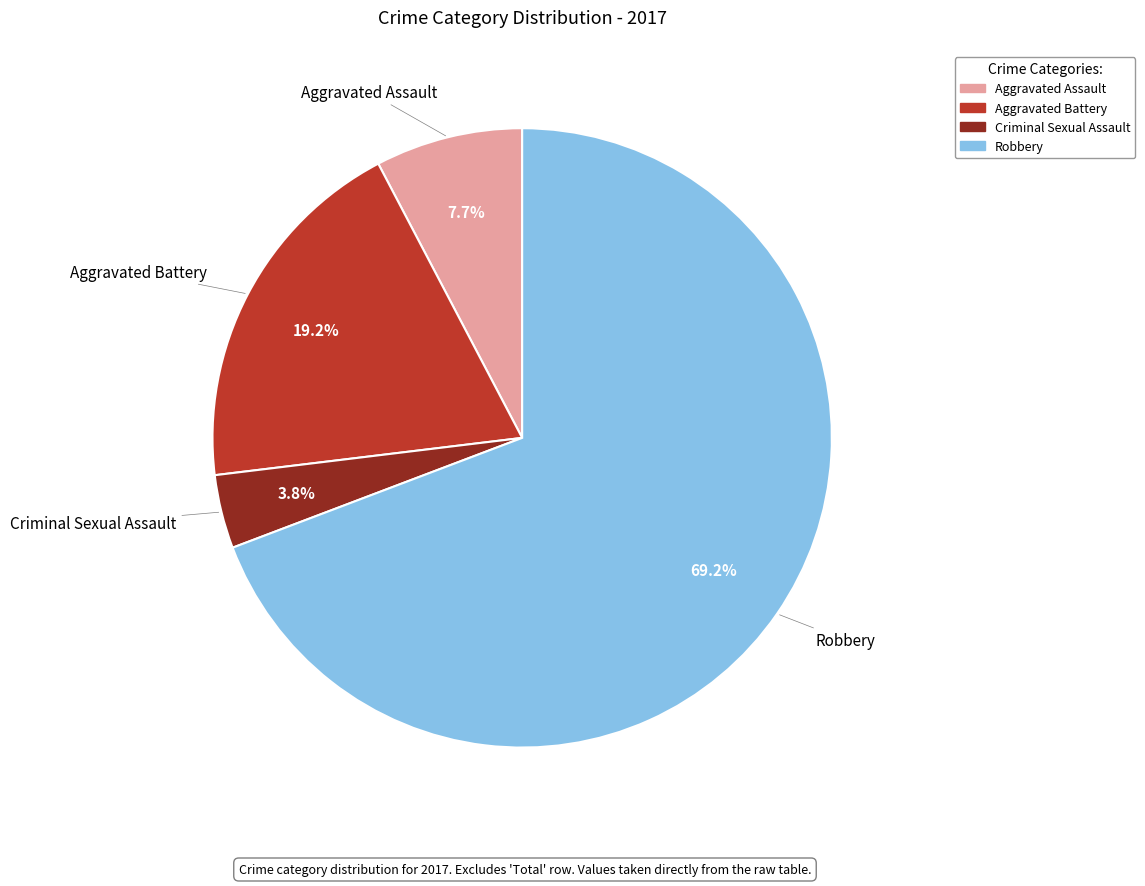

How many segments does this pie chart have?

4